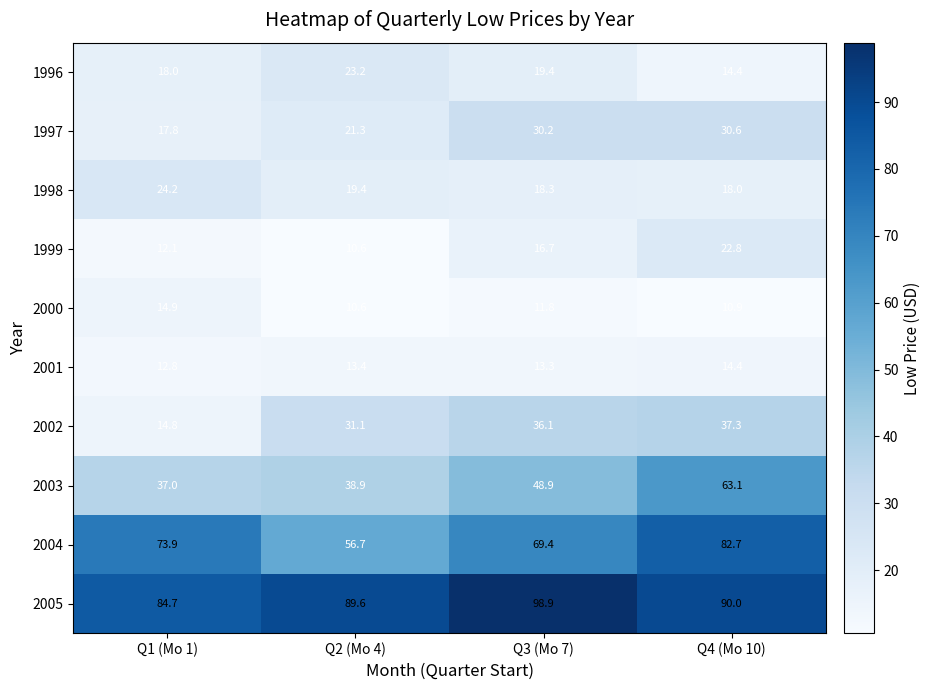

Which series has the widest spread of values?

2003